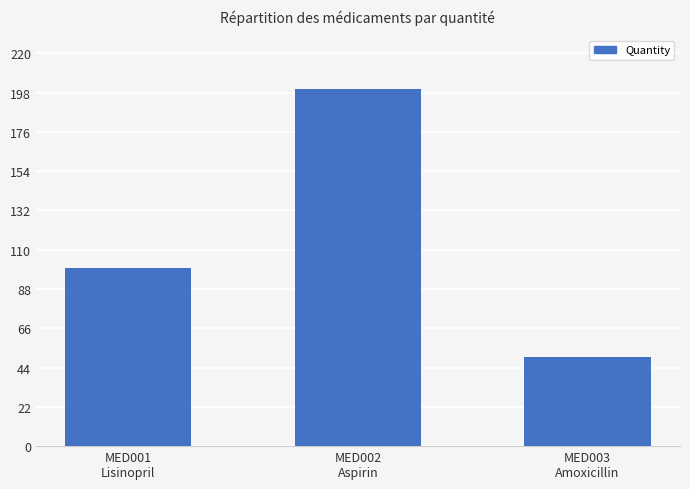

Reading right to left, extract all data points from this chart.

50	200	100